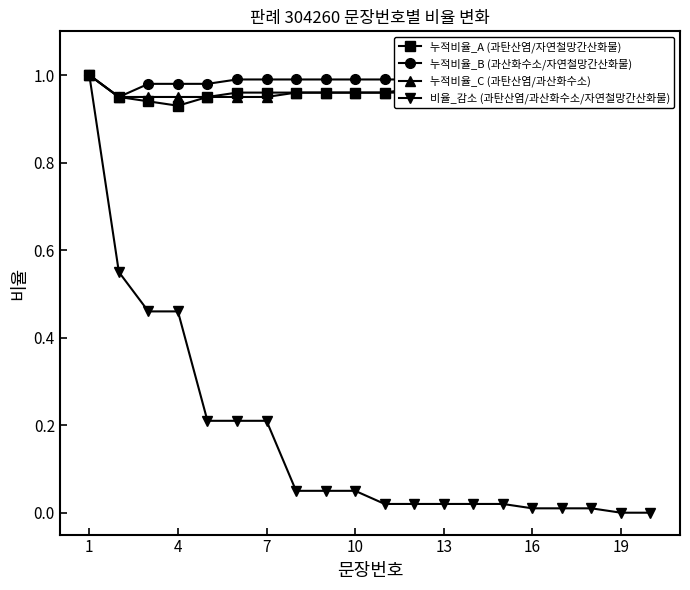

Which series has the widest spread of values?

비율_감소 (과탄산염/과산화수소/자연철망간산화물)